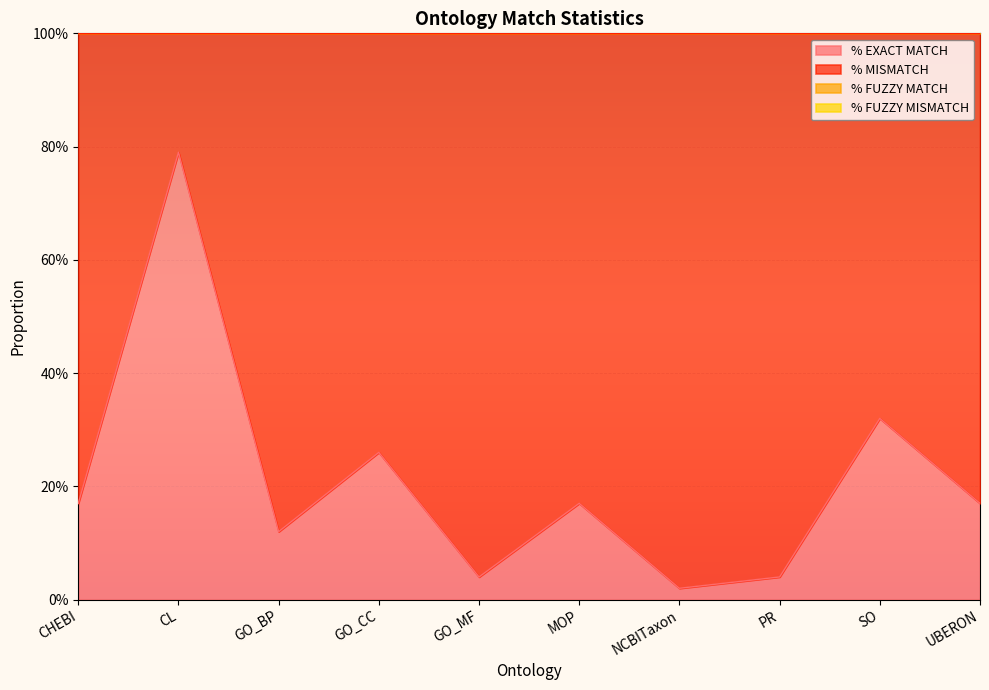

How many interior local peaks does the % FUZZY MATCH series have?

2